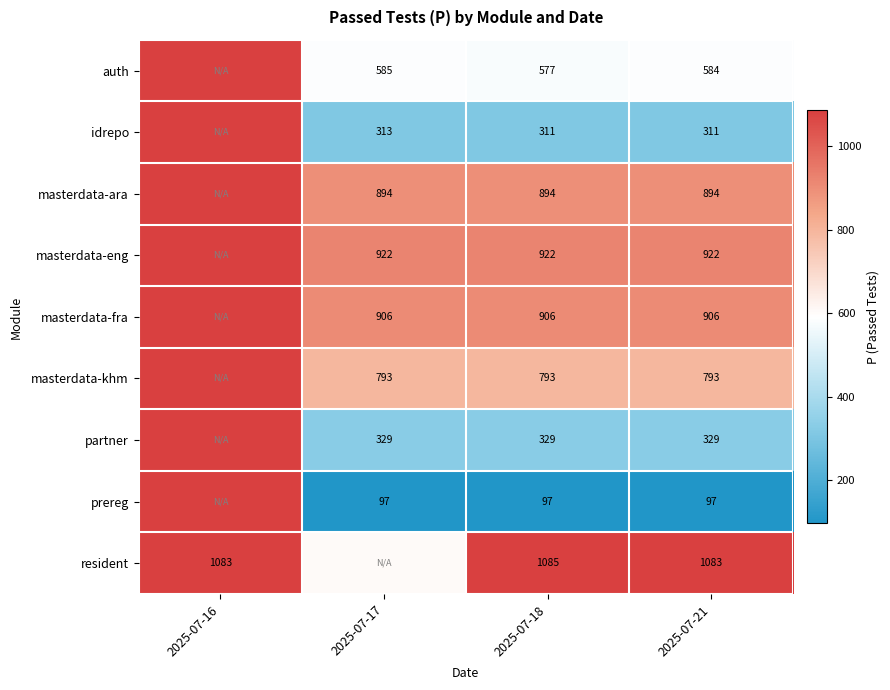

Between 2025-07-18 and 2025-07-17, which is larger?

2025-07-17